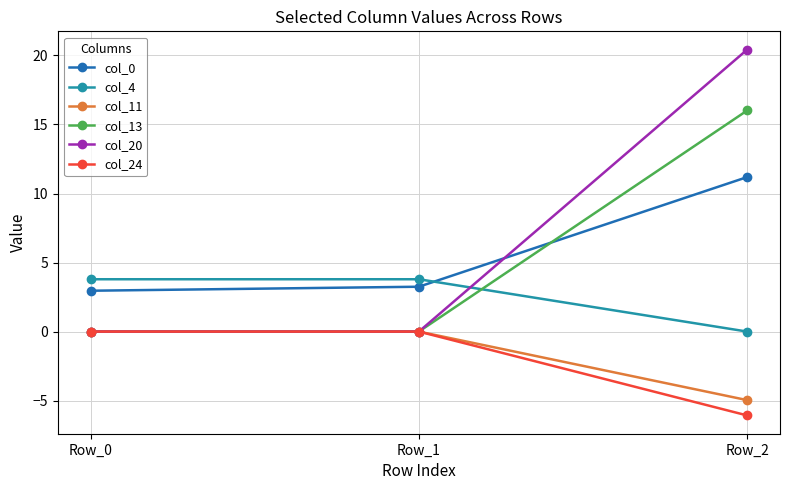

Which series has the widest spread of values?

col_20